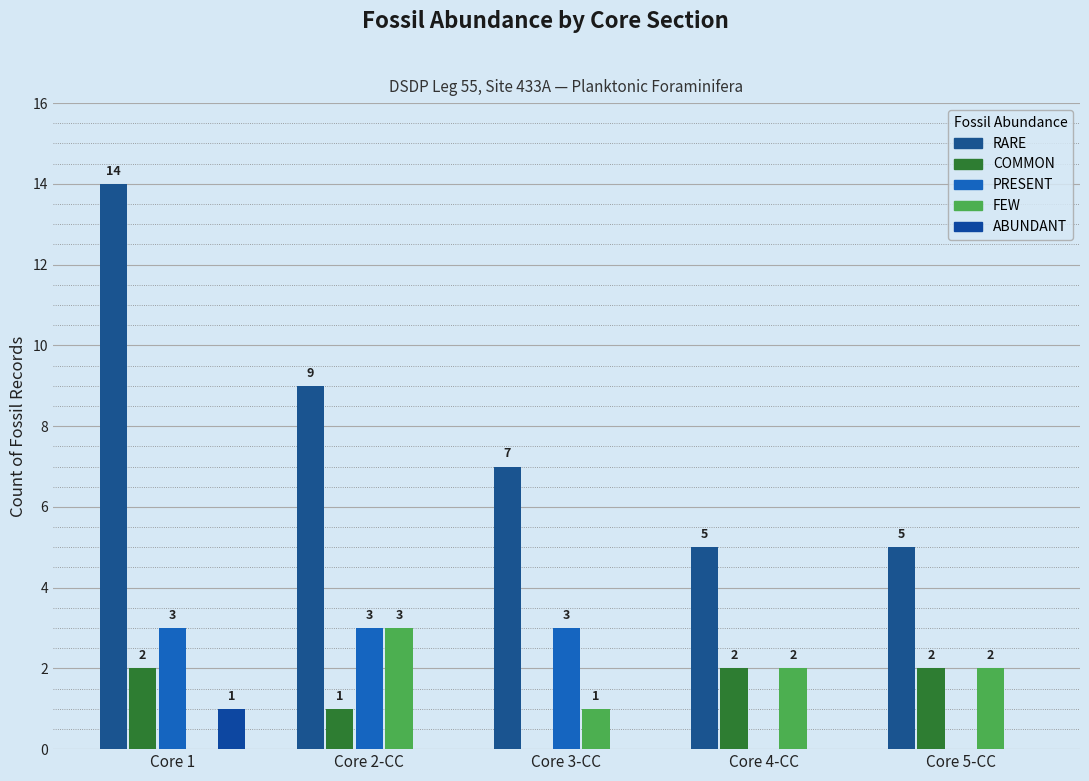

Rank the series by their maximum value, from lowest to highest.

ABUNDANT, COMMON, PRESENT, FEW, RARE